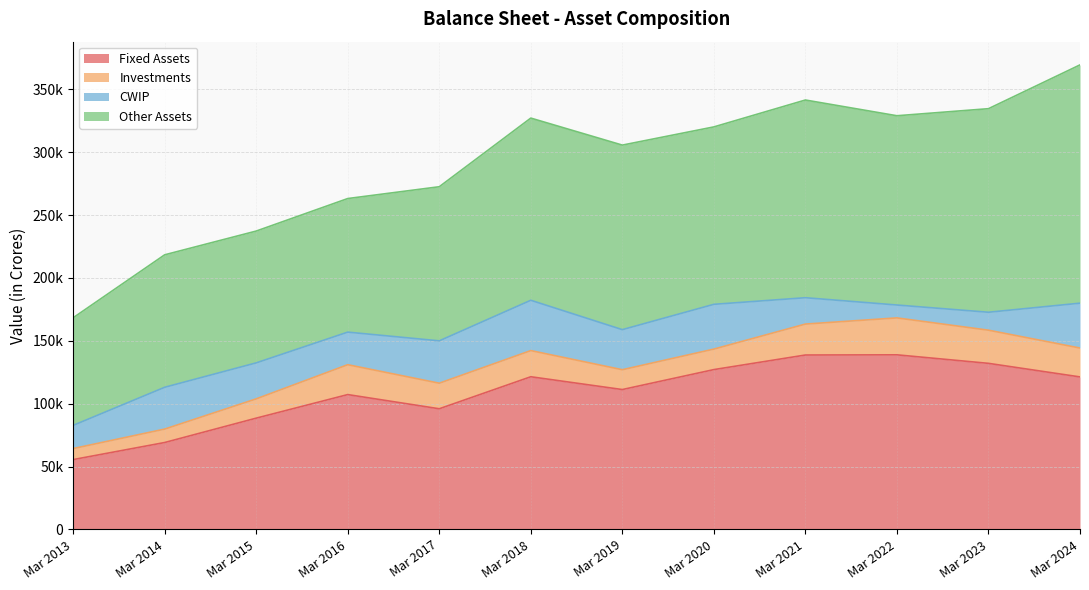

The Other Assets series shows 172668 at Mar 2016. True or false?

False